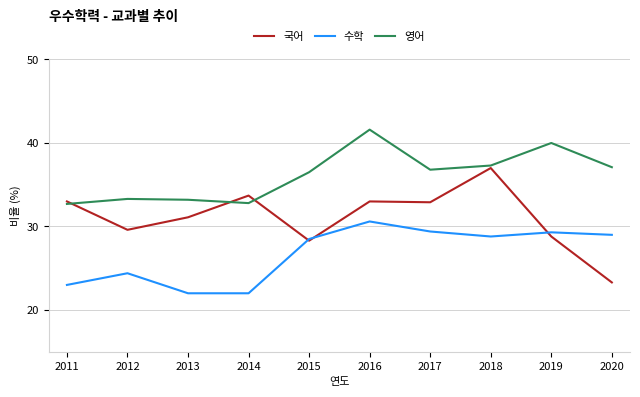

Where does the 영어 series first go above 36?

2015